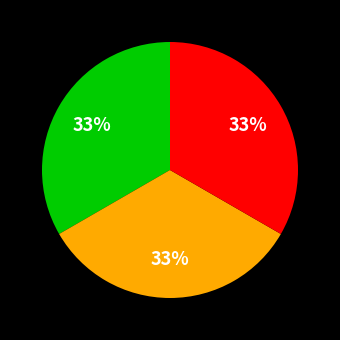

To the nearest percent, what is the average slice percentage?

33%